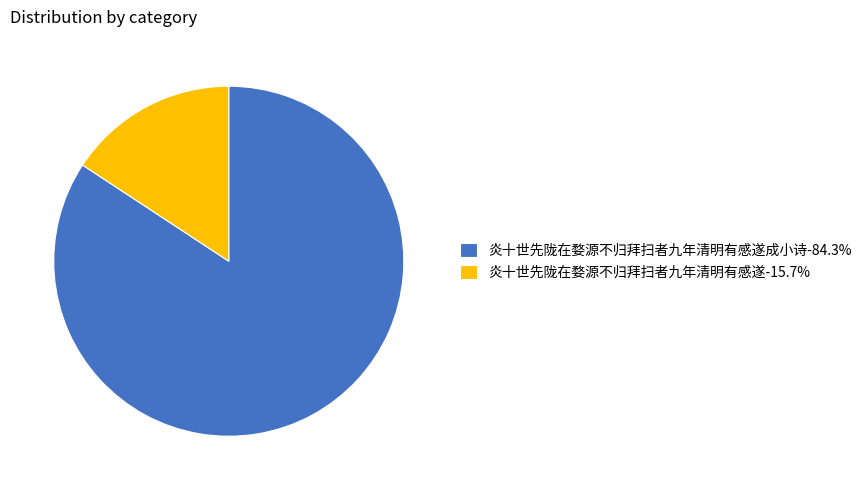

Combined, do 炎十世先陇在婺源不归拜扫者九年清明有感遂-15.7% and 炎十世先陇在婺源不归拜扫者九年清明有感遂成小诗-84.3% account for over 50%?

Yes